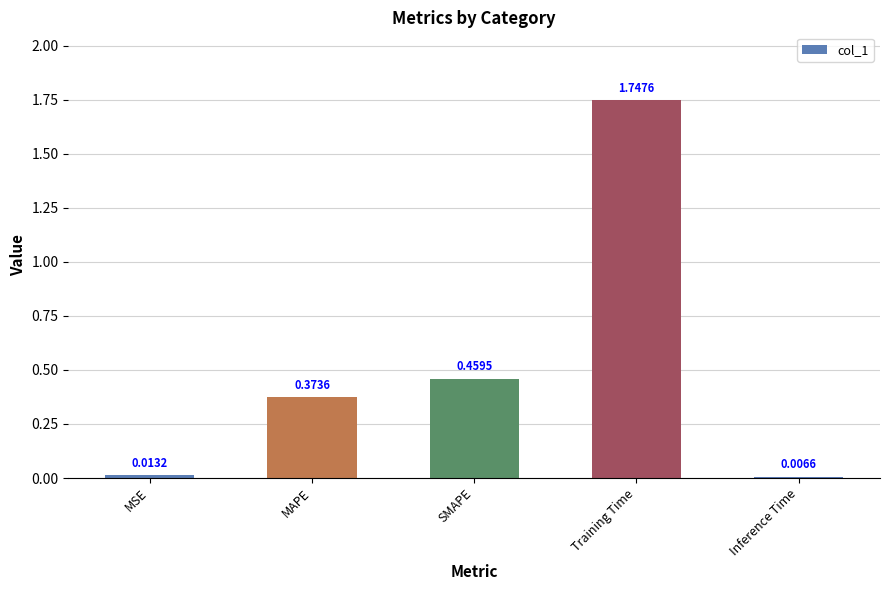

At which label is the value closest to 0?

Inference Time